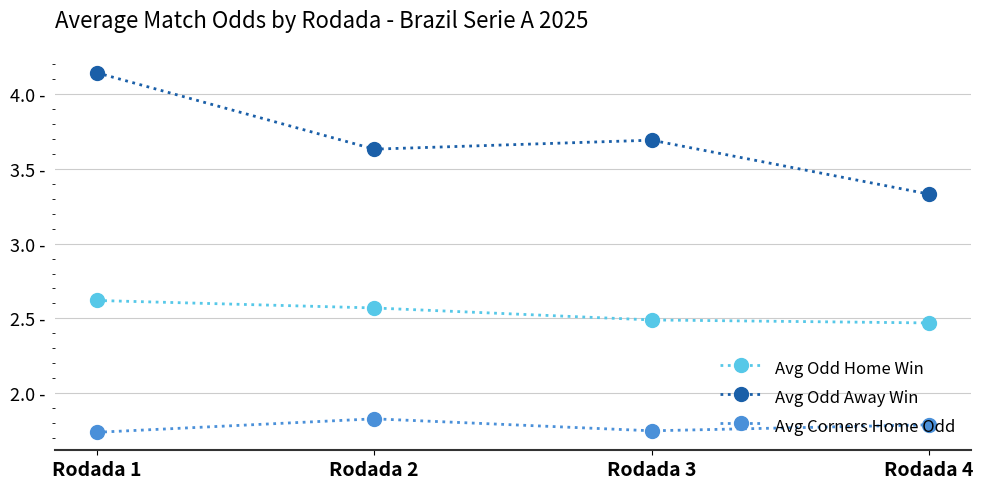

Which series has the largest range (max minus min)?

Avg Odd Away Win